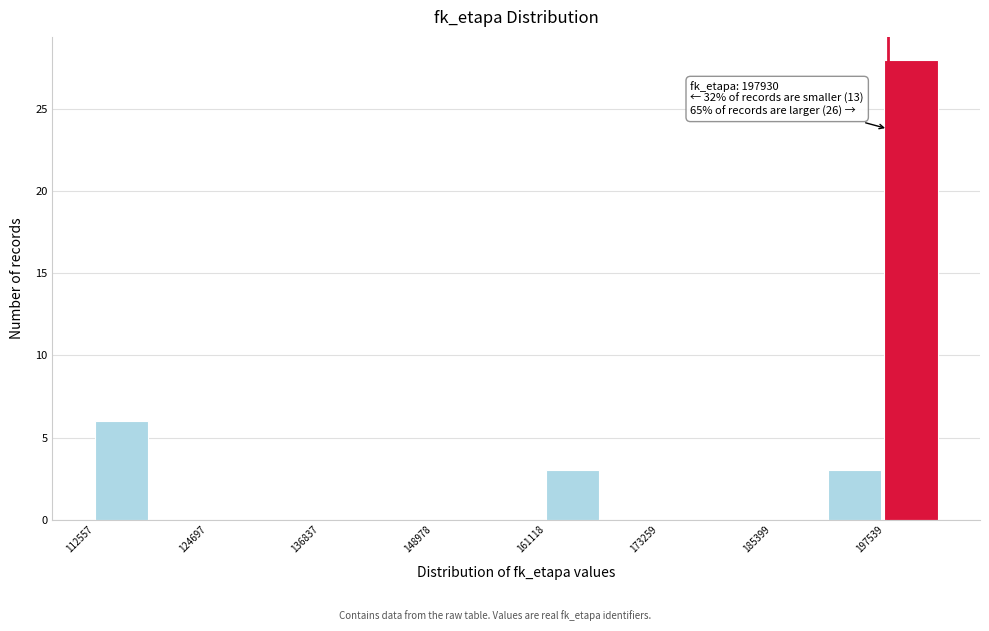

Around what value on the x-axis is the tallest bar? Give the approximate position of its centre, as read against the axis.

200000